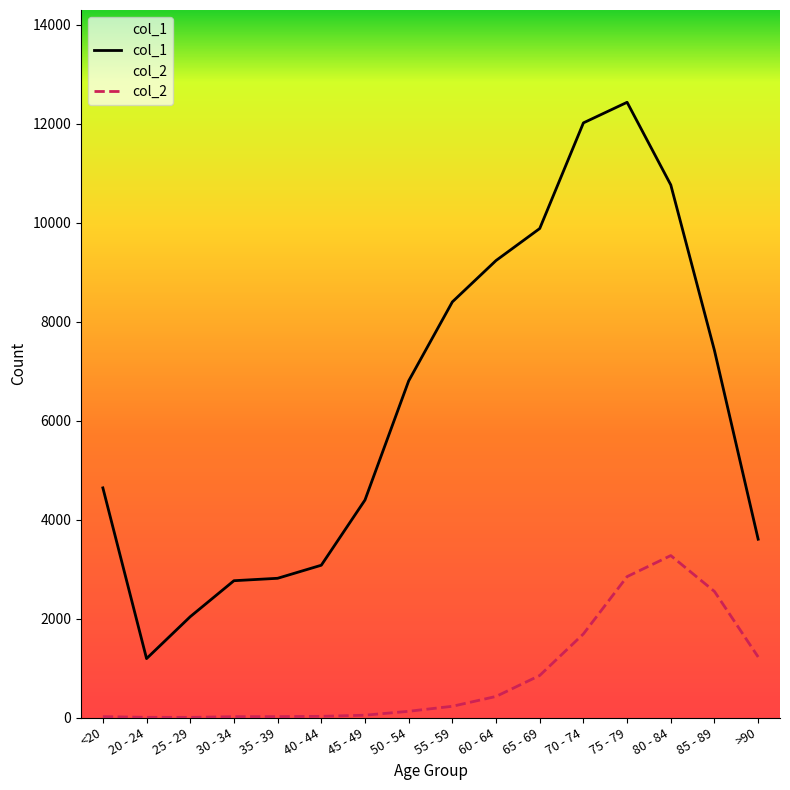

True or false: col_1 has a value of 4292 at 65 - 69.

False